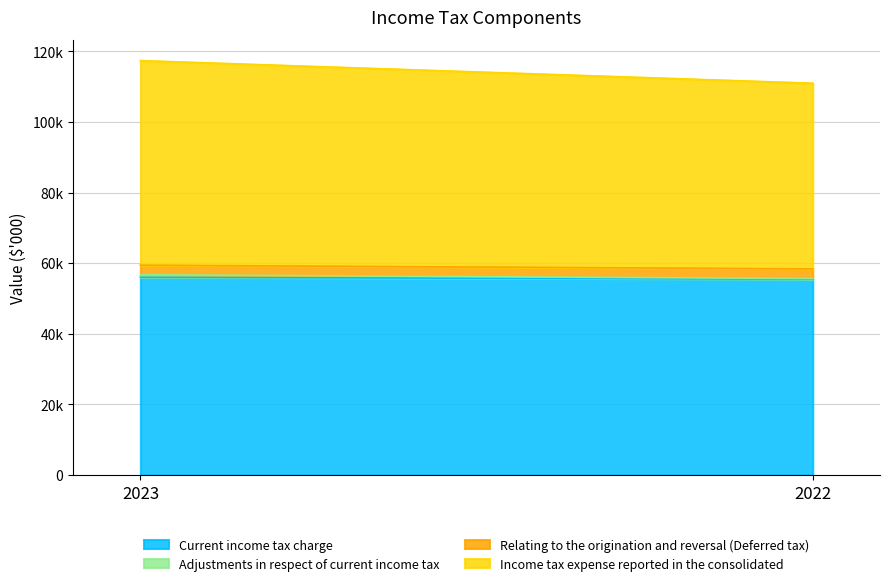

Which has a higher value, 2023 or 2022?

2023